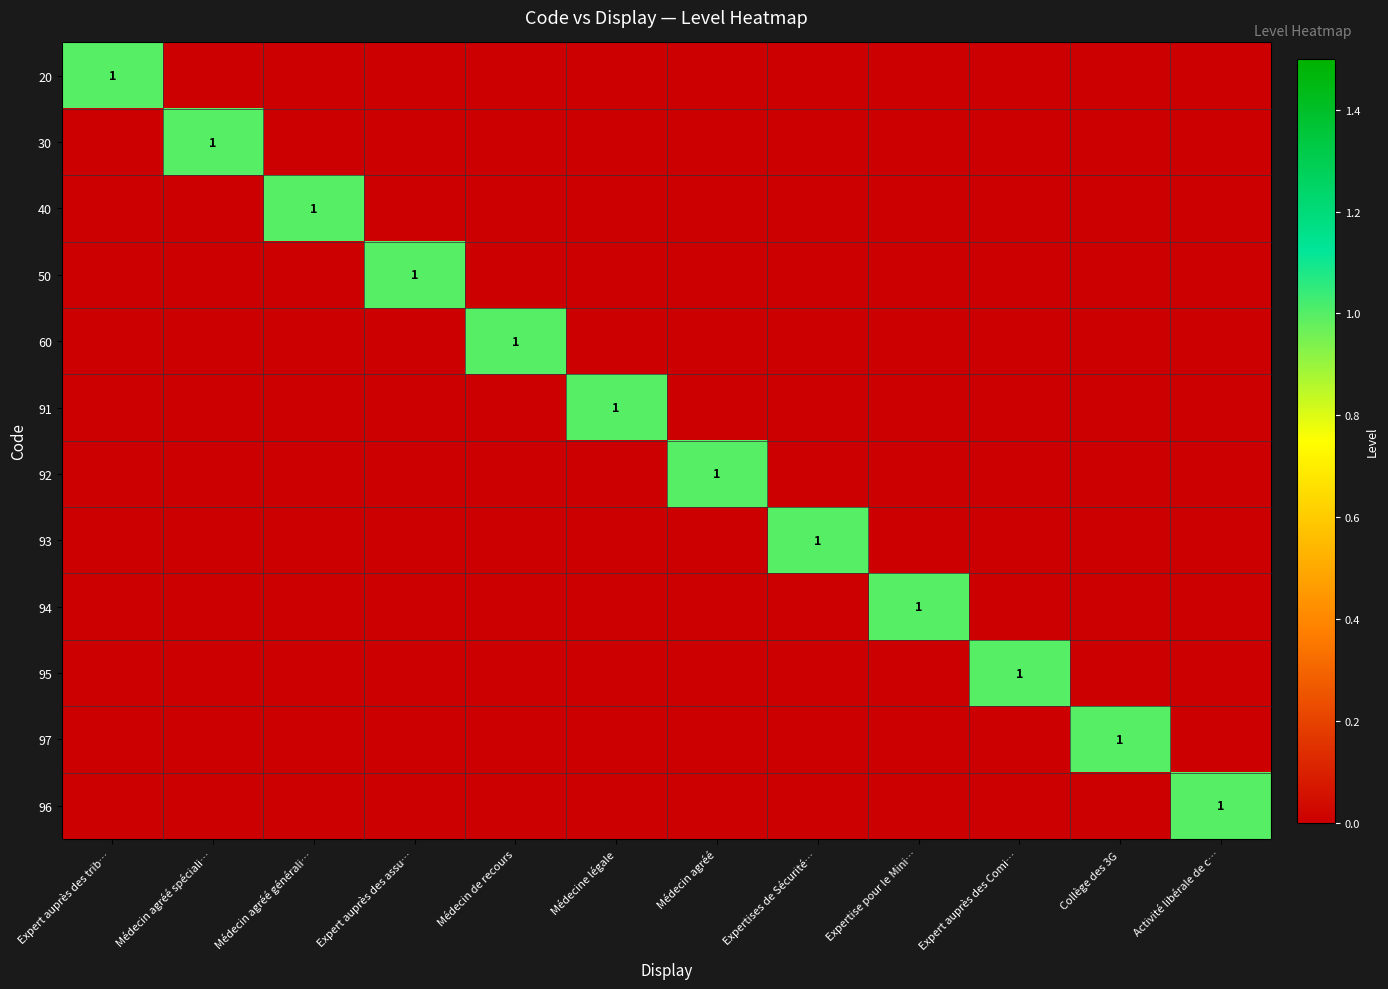

At which category is the sum across all series the highest?

Expert auprès des trib…